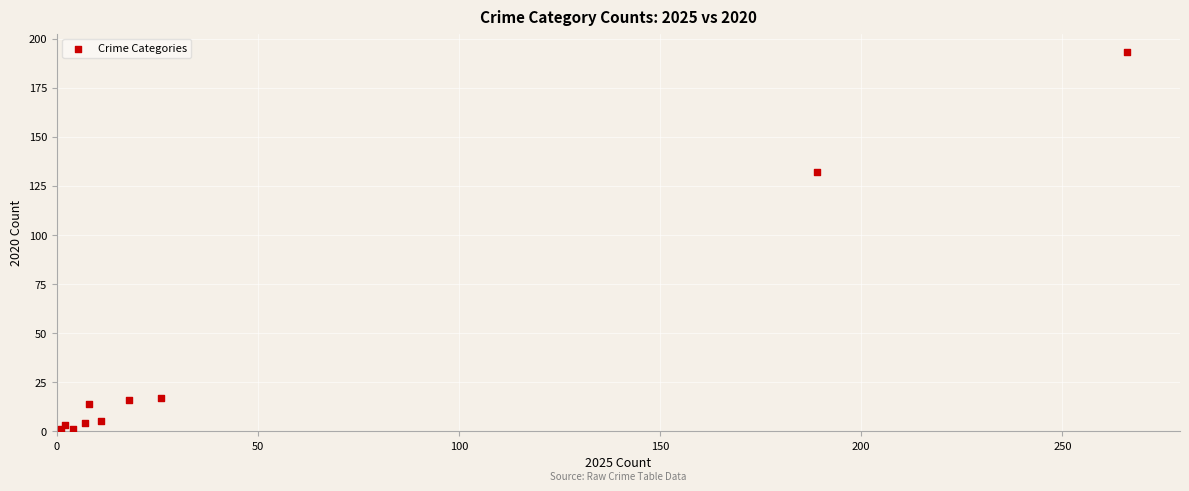

What Y value in the scatter plot is closest to 97?

132